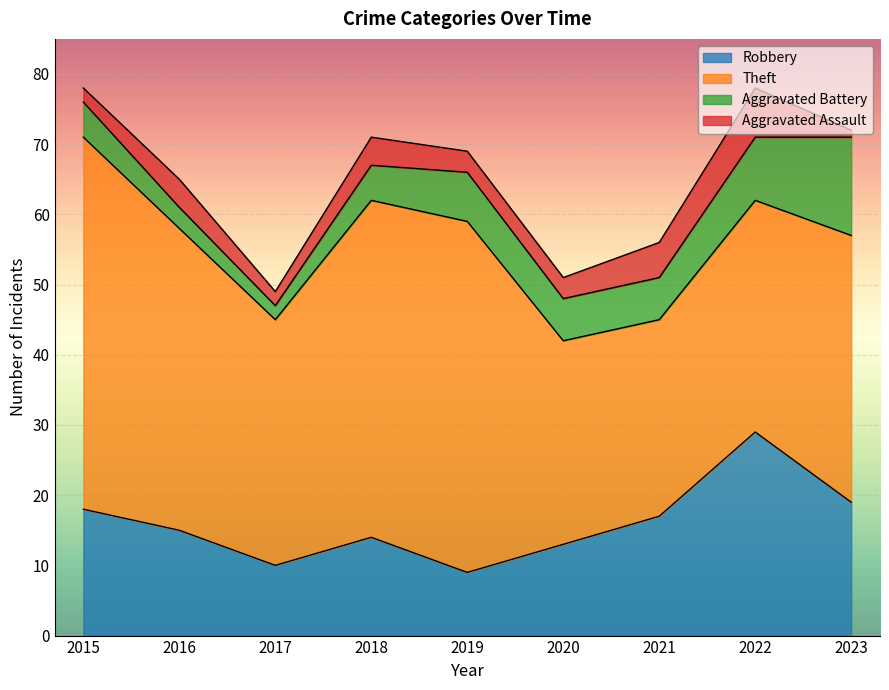

True or false: Aggravated Assault and Theft intersect in this chart.

False